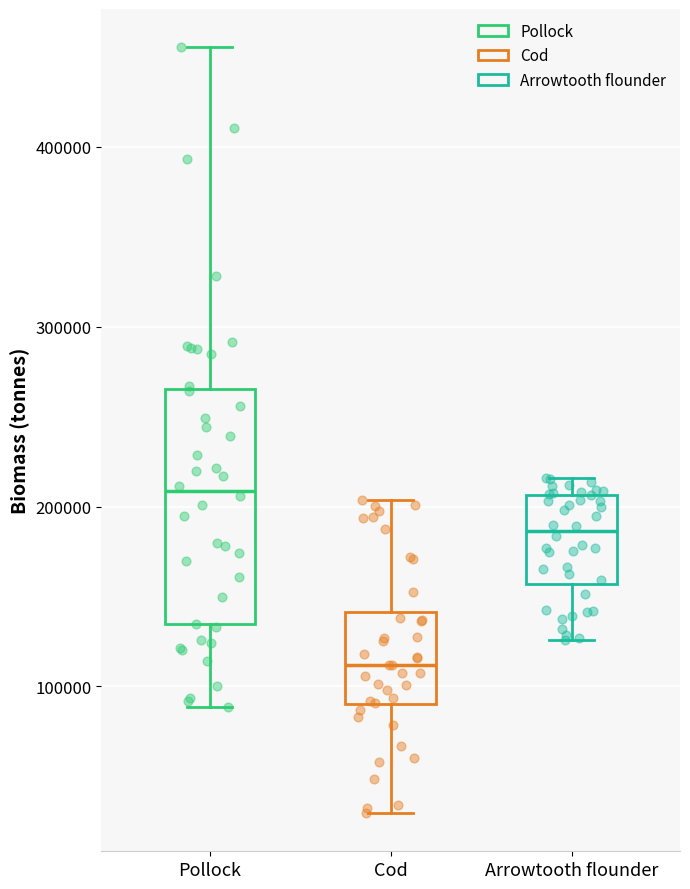

Comparing the boxes themselves (not the whiskers), which one is the tallest?

Pollock